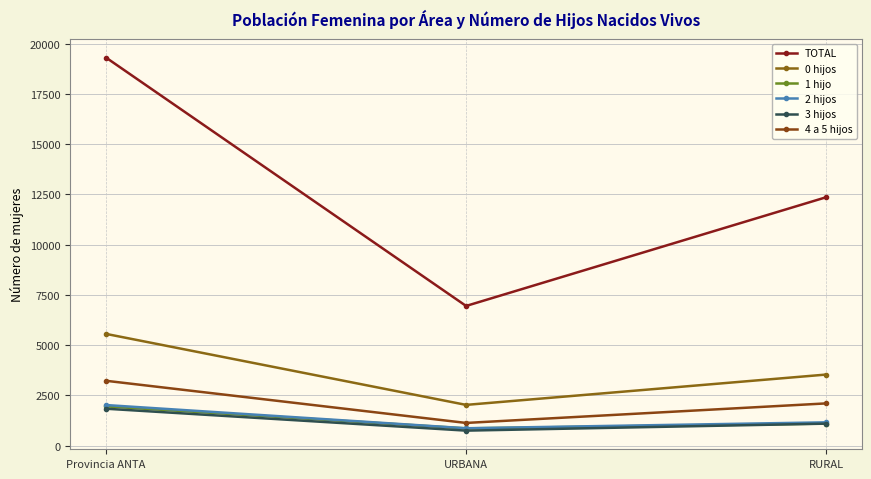

At how many categories does at least one series exceed 5607?

3